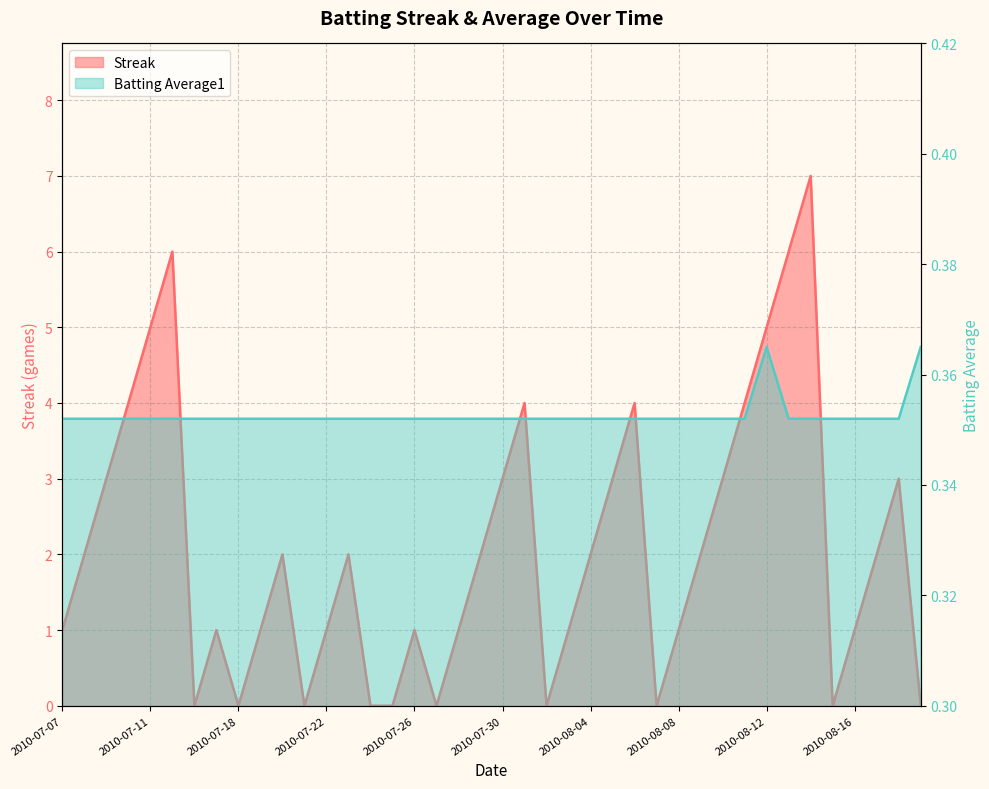

What is the total value across all series at 2010-08-18?

3.4